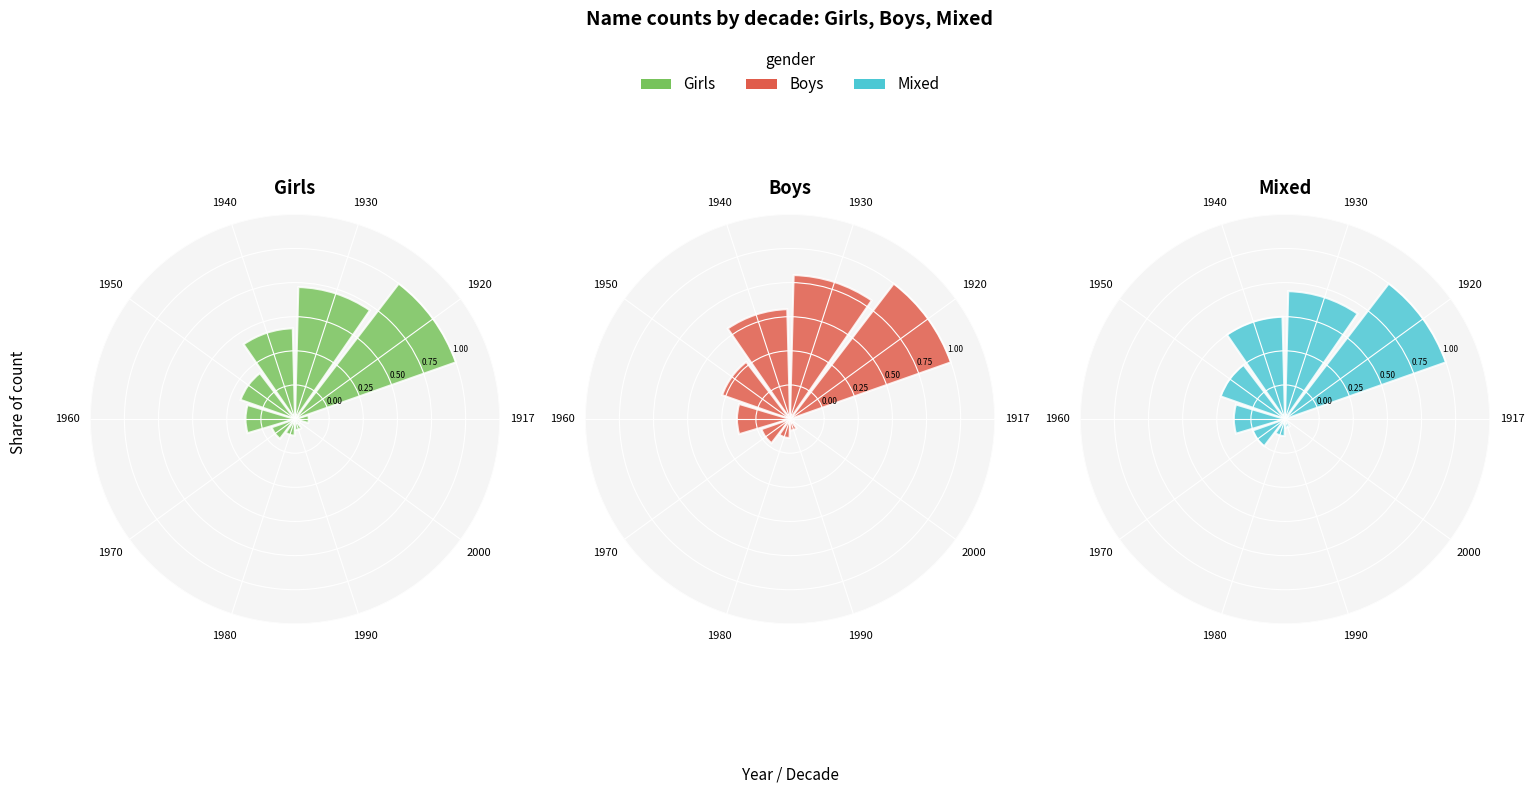

What portion of the pie excludes 1920?

70.2%